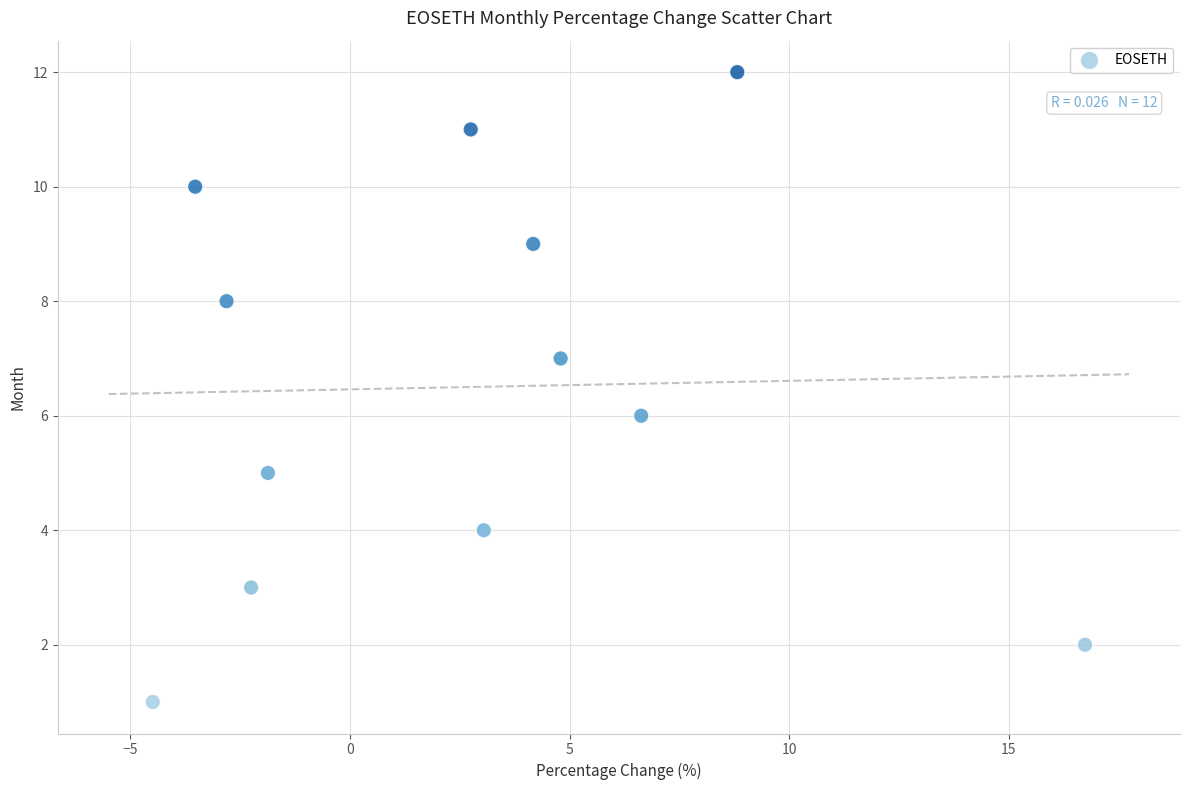

What is the range of Y values (max minus min)?

11